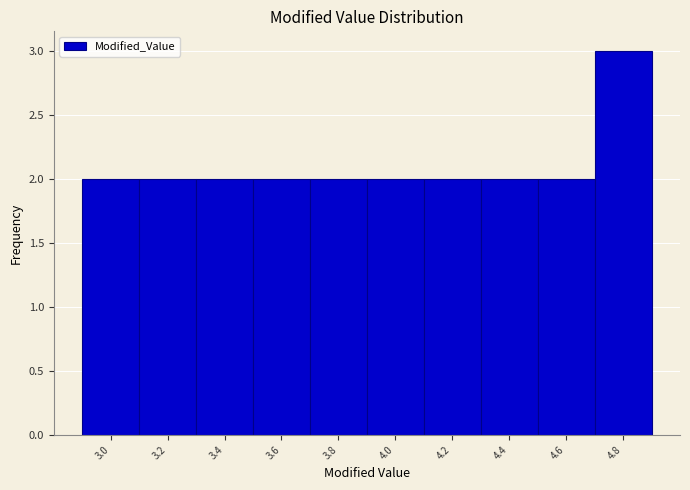

Reading left to right, list all the values displayed in this chart.

2	2	2	2	2	2	2	2	2	3